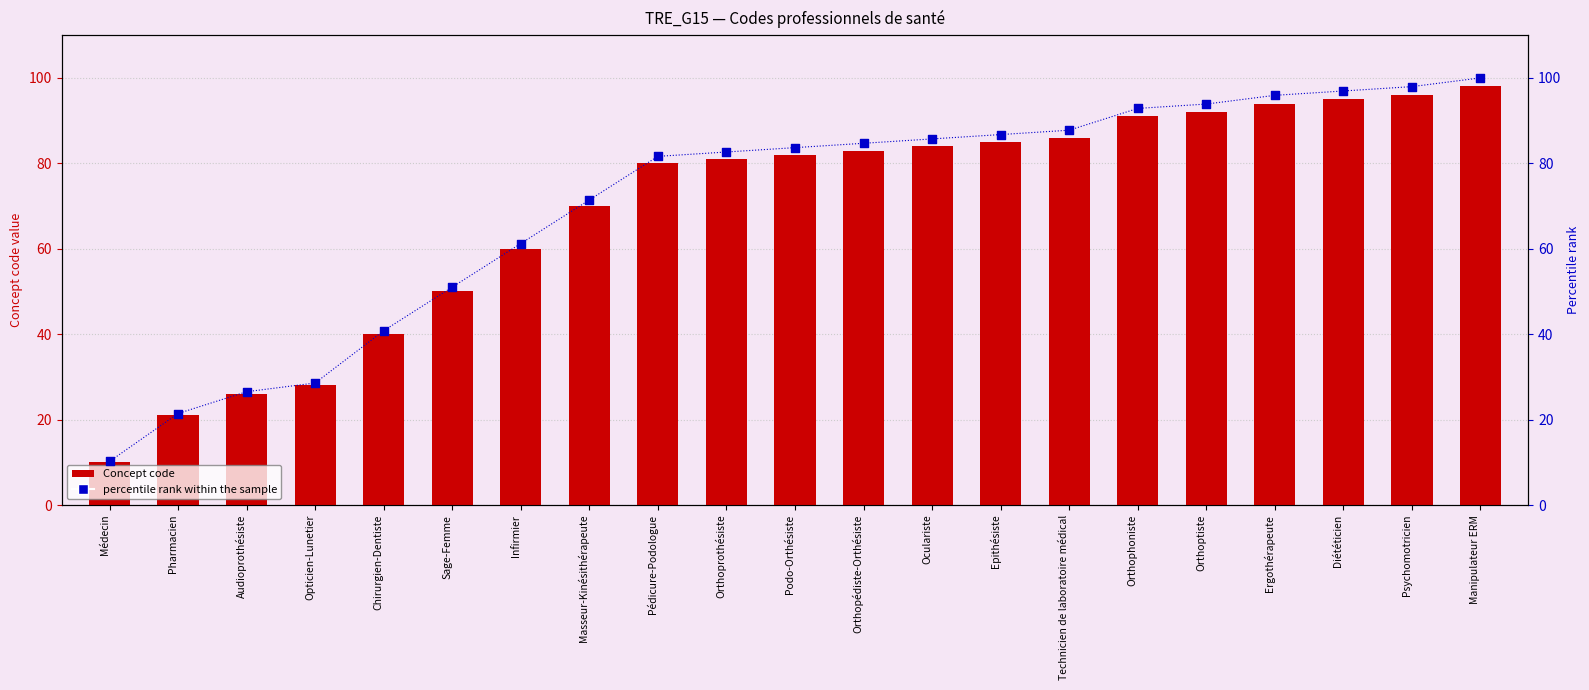

At how many categories does at least one series exceed 26?

19